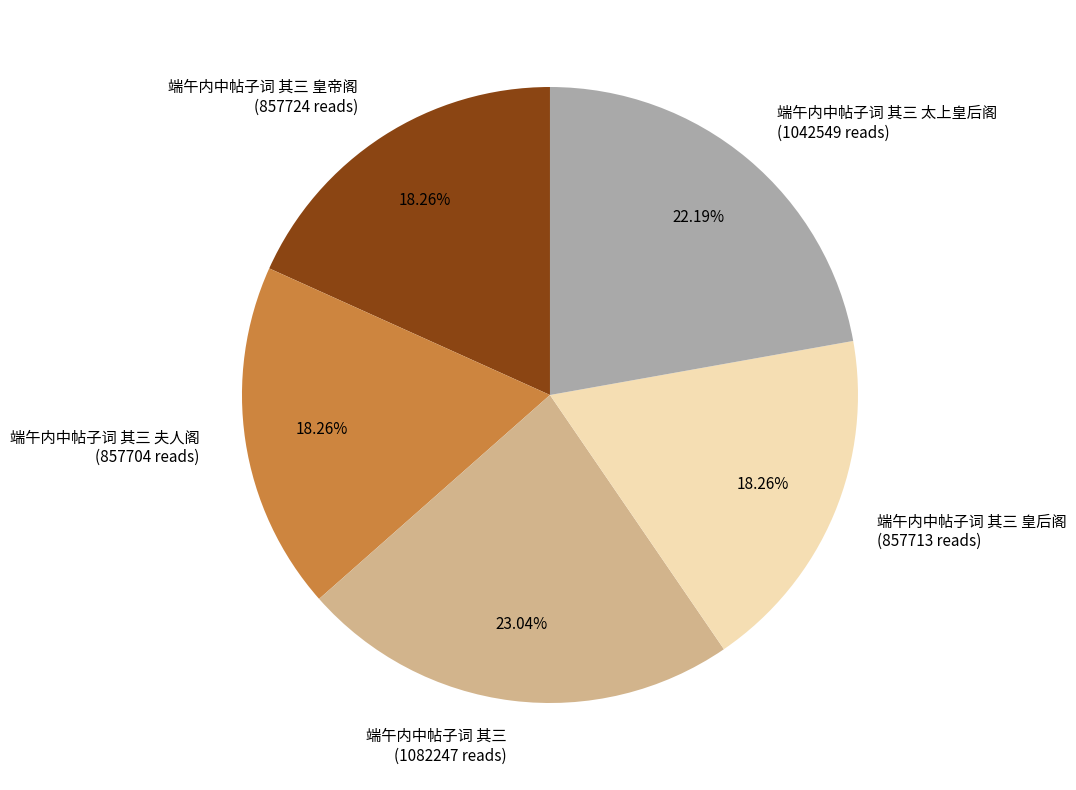

What is the largest slice in the pie chart?

端午内中帖子词 其三 (1082247 reads)